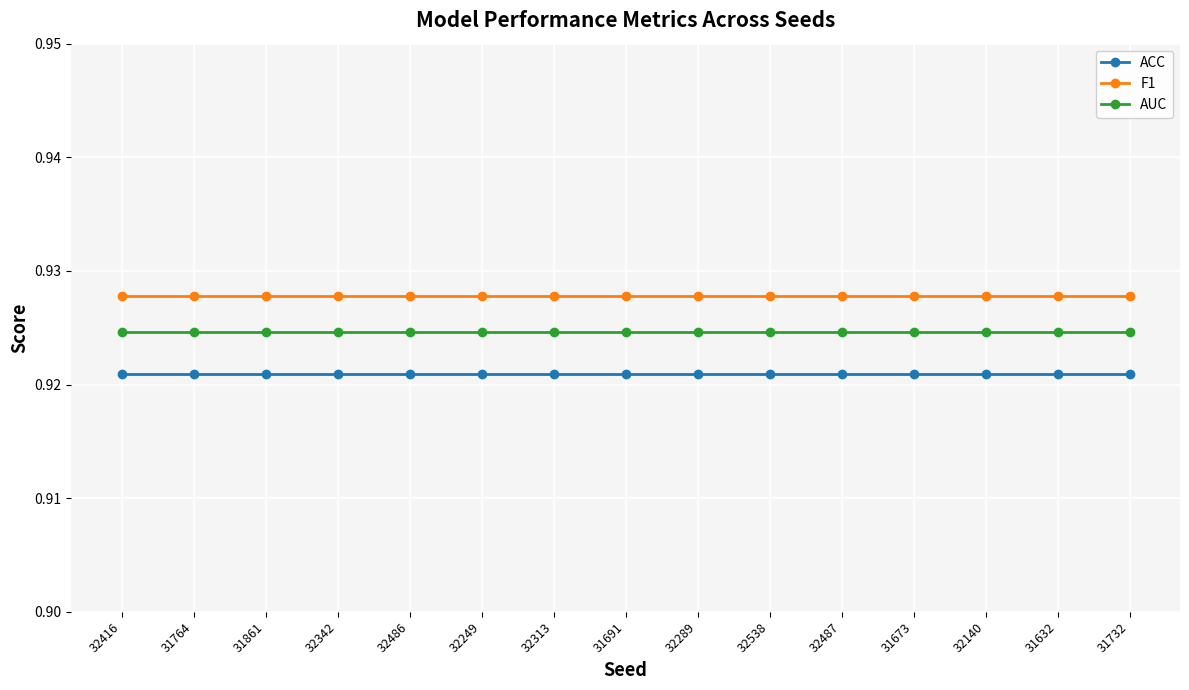

What is the label of the 5th point from the right?

32487